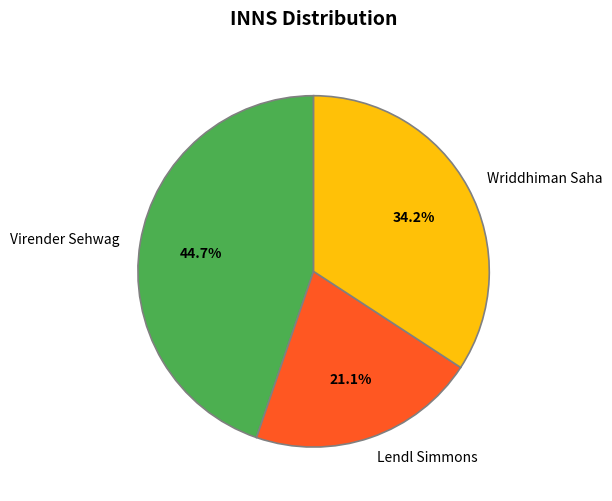

What is the ratio of the value at Lendl Simmons to the value at Virender Sehwag?

0.5